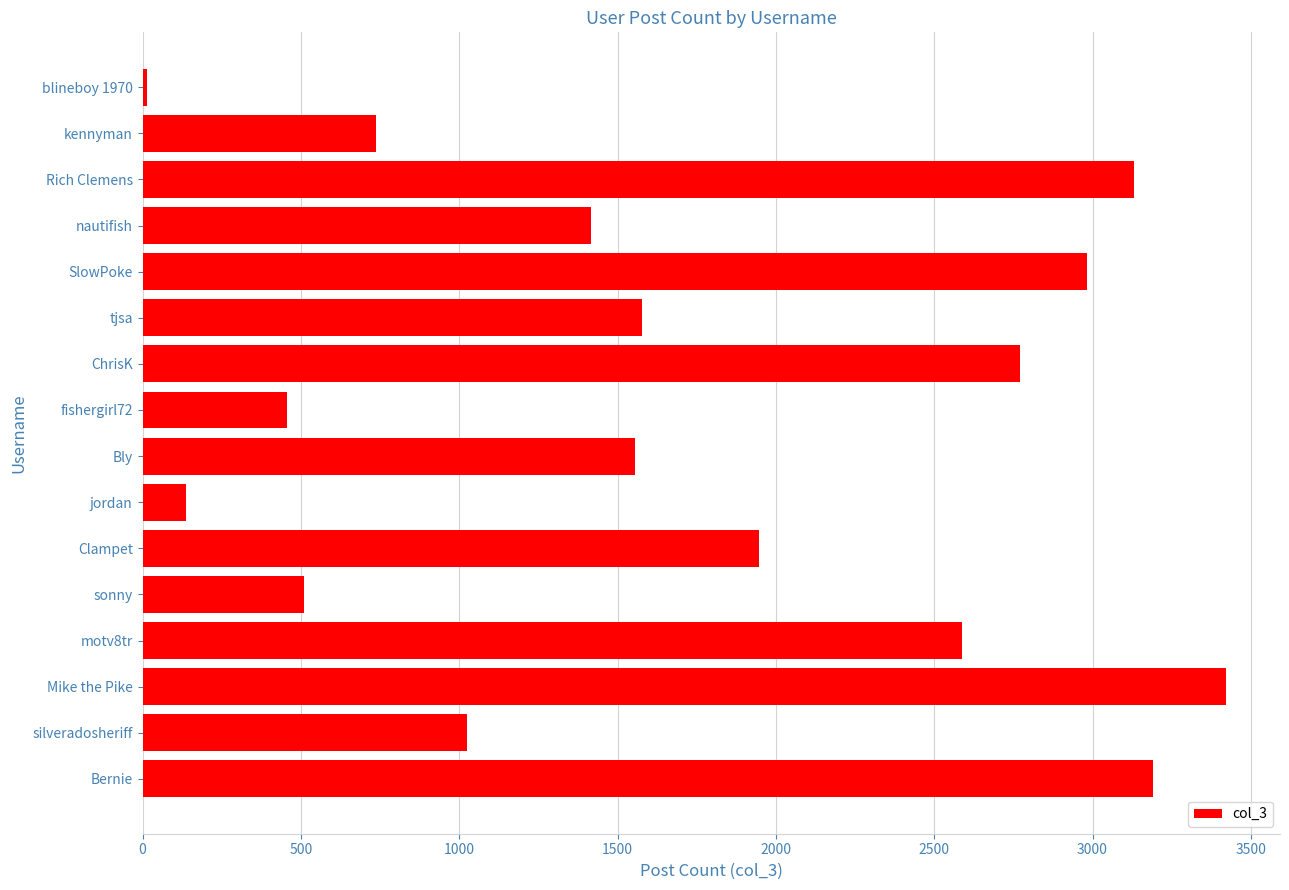

What is the difference between the second highest and second lowest values?

3054